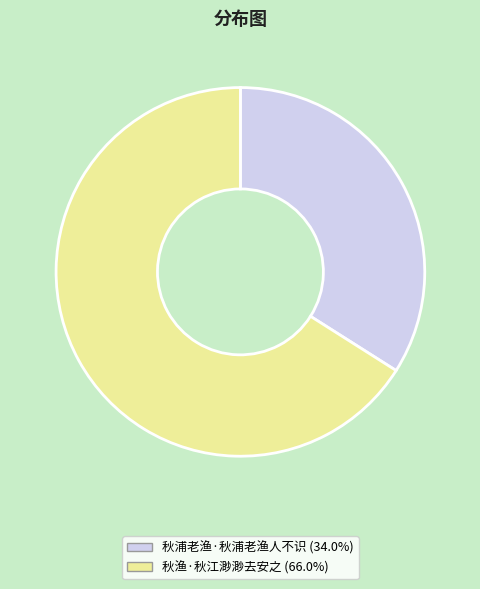

Is it true that 秋浦老渔·秋浦老渔人不识 is 34% of the pie?

True